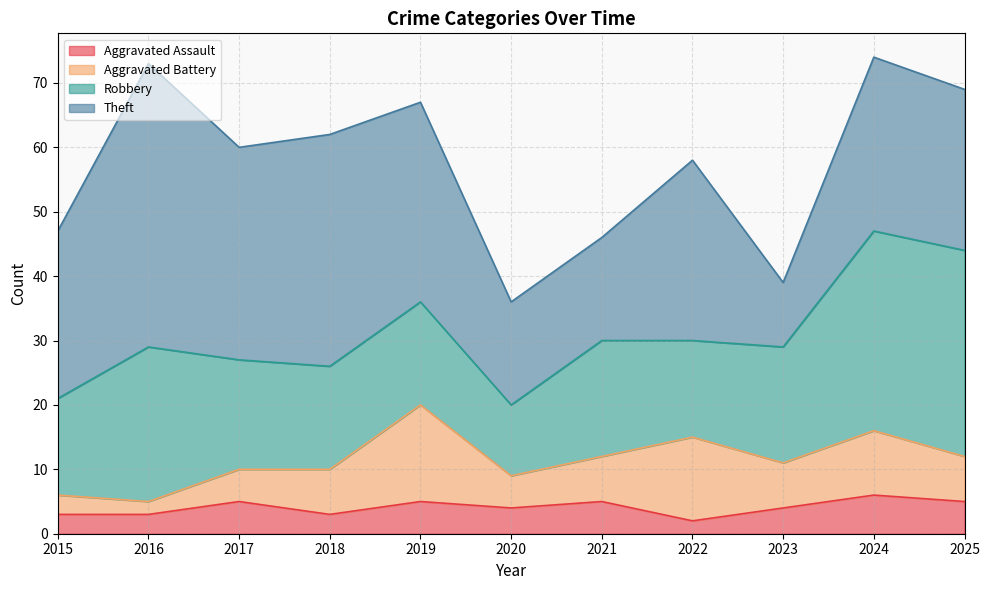

What is the greatest value displayed?

44